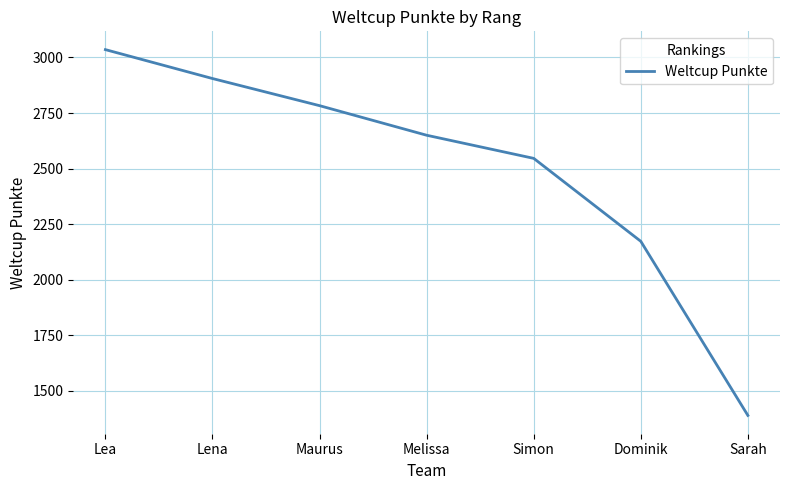

Is it true that the value at Simon is 1521?

False